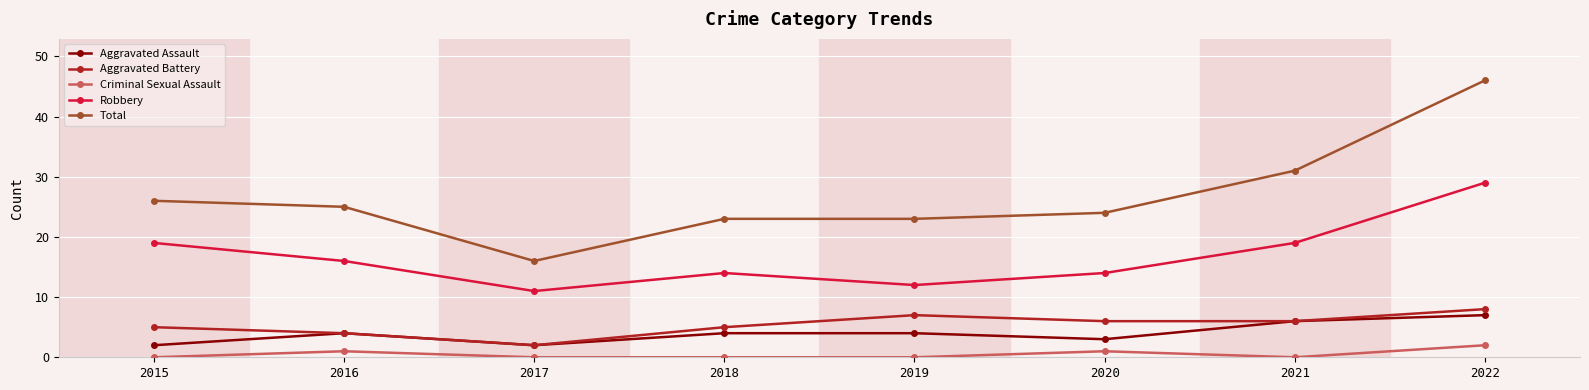

The value of Aggravated Assault at 2016 is 4. True or false?

True